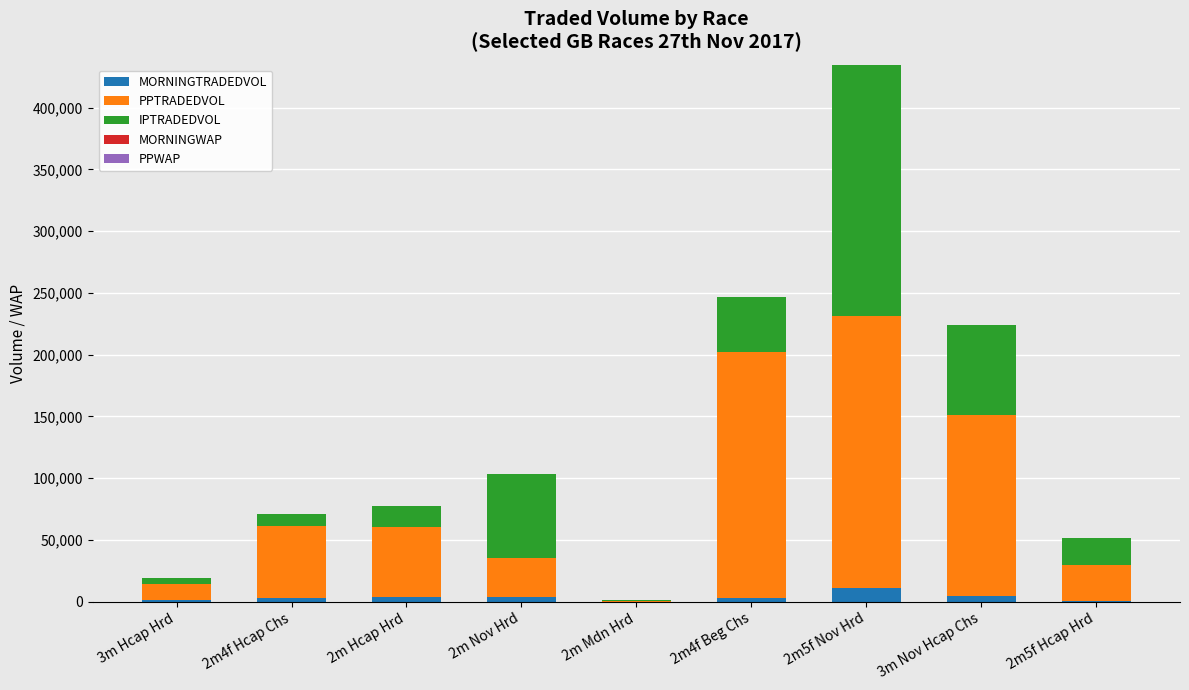

At which category is the sum across all series the highest?

2m5f Nov Hrd